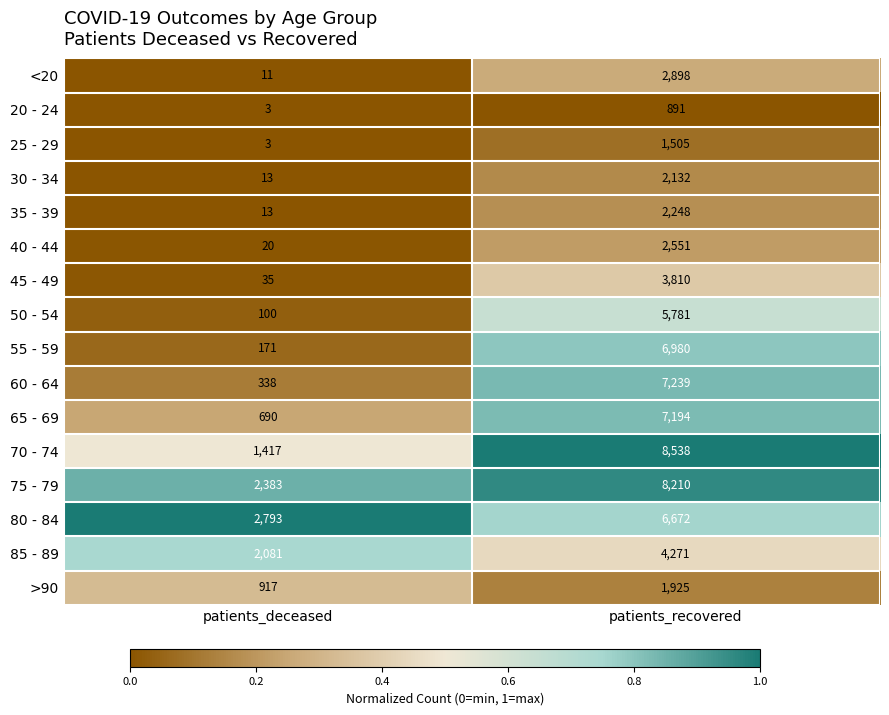

What is the approximate value of 65 - 69 at patients_deceased?

690